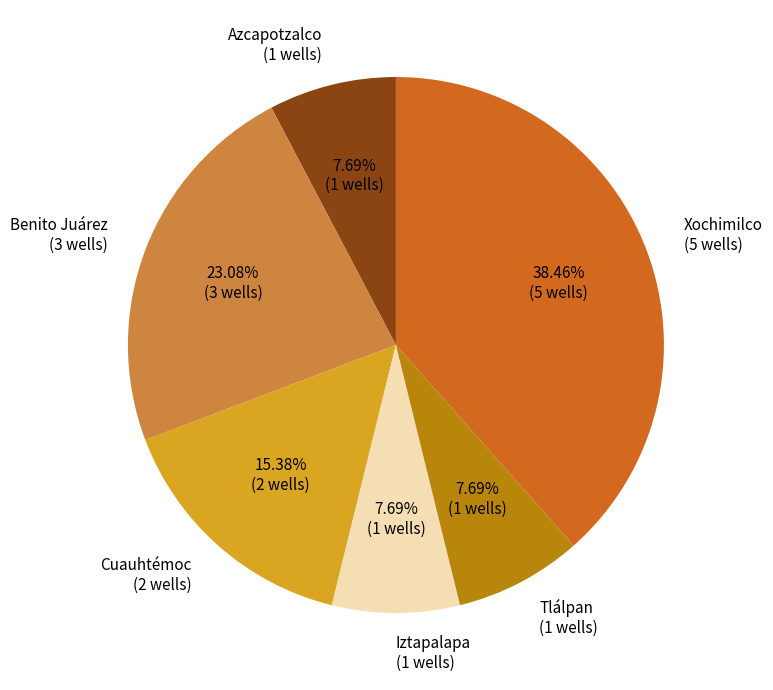

Count the number of slices in the pie.

6